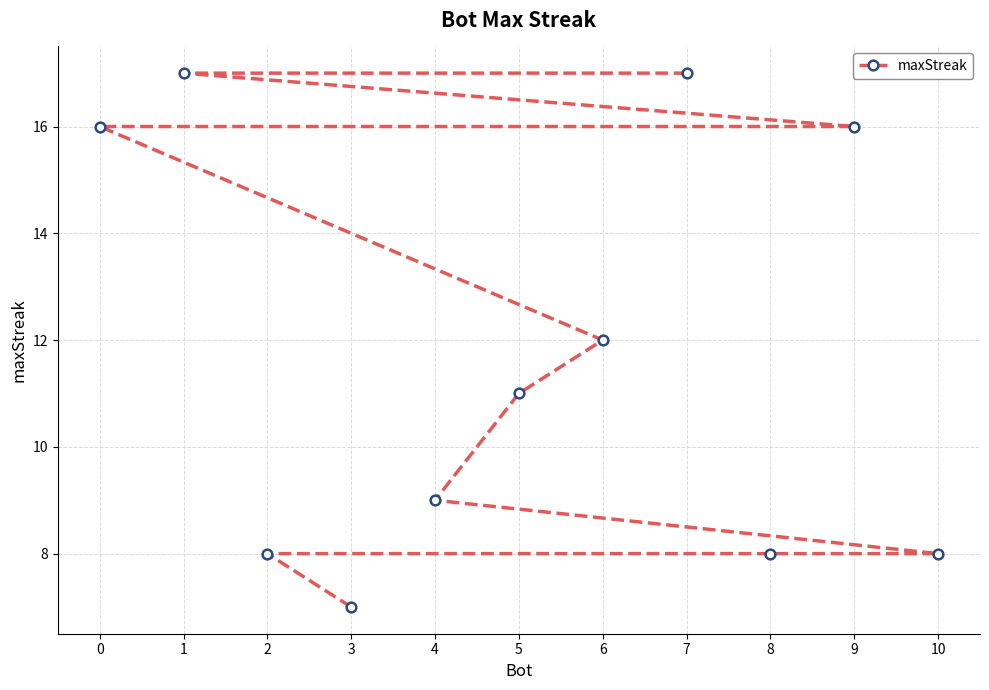

Read the value at 9, to the nearest 10.

20